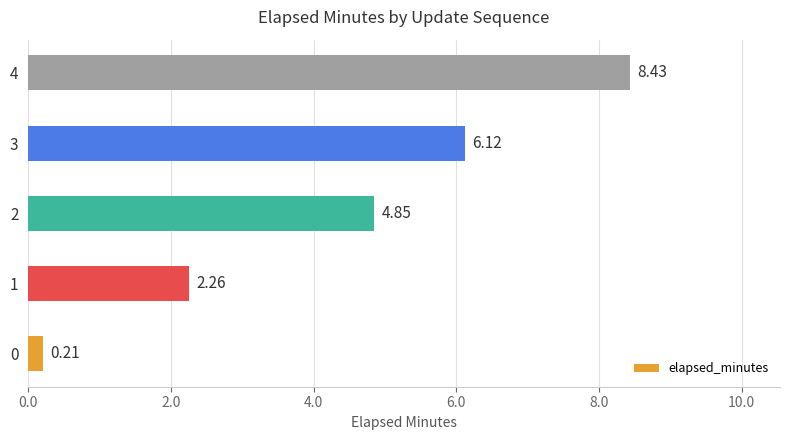

Rank the categories by value from highest to lowest.

4, 3, 2, 1, 0